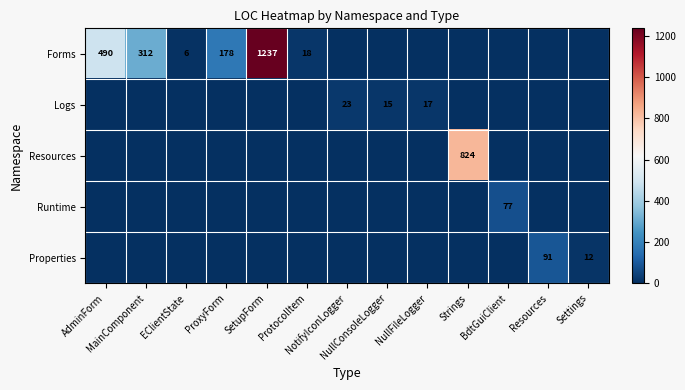

At which category is the sum across all series the highest?

SetupForm